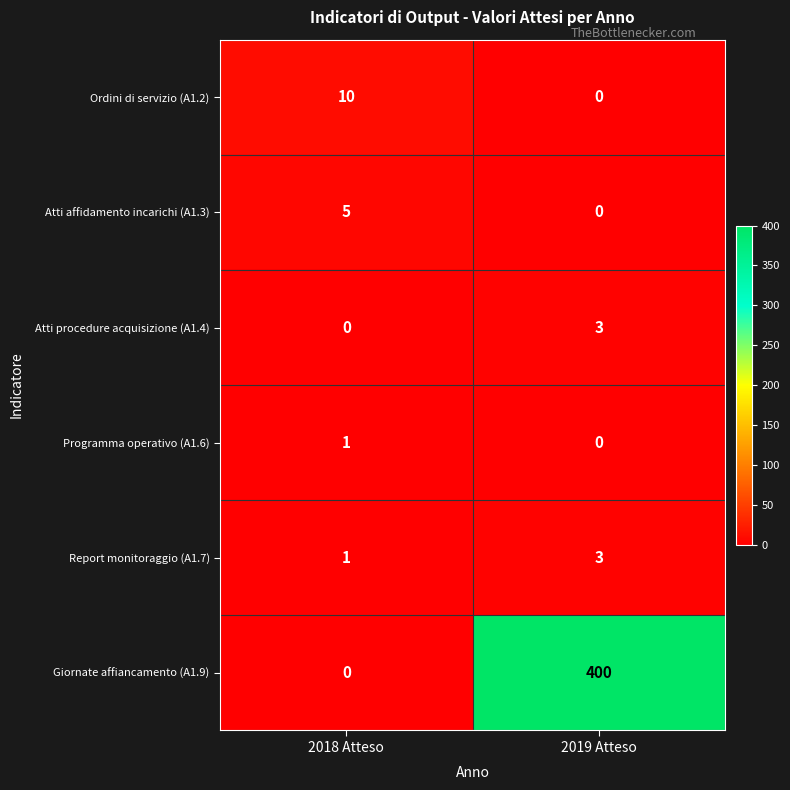

At which category is the sum across all series the highest?

2019 Atteso